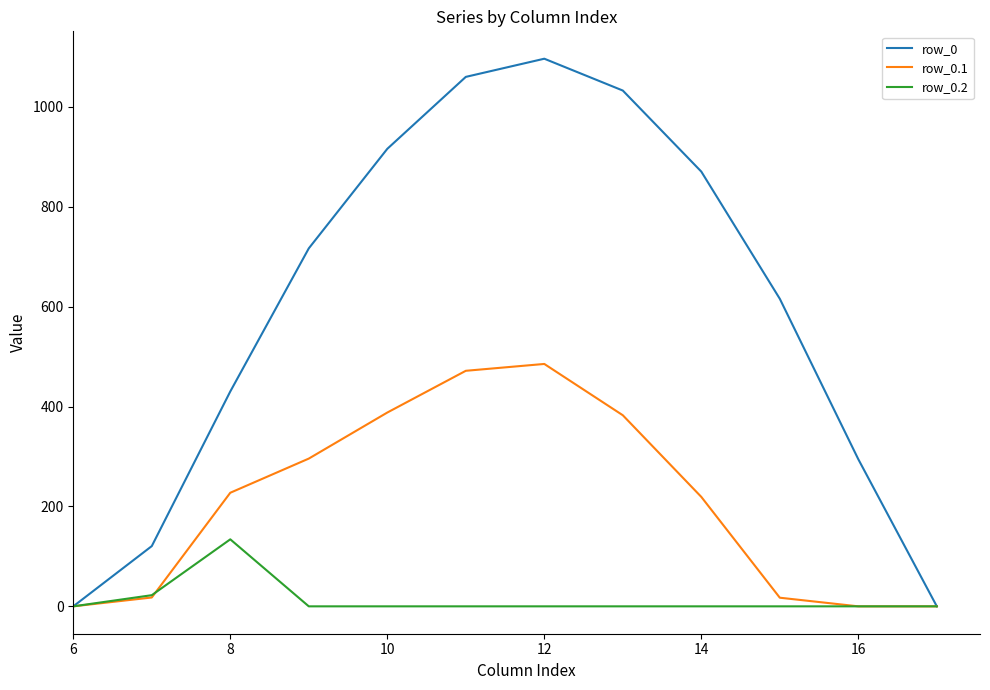

What is the sum of all row_0.2 values?

156.5